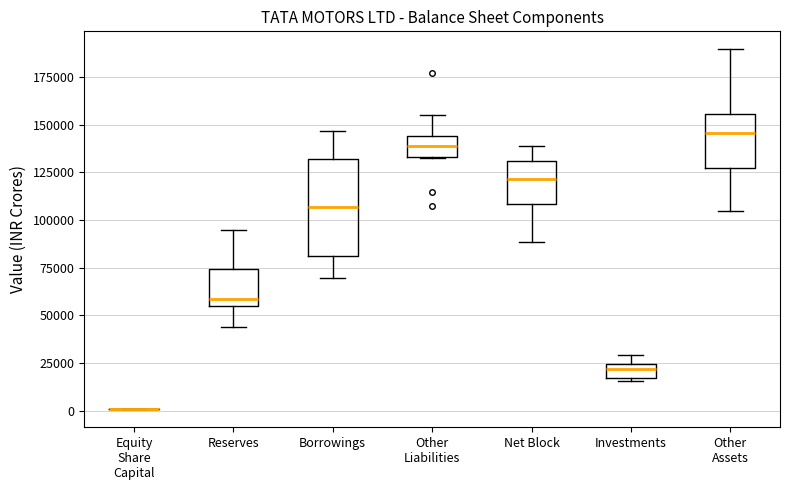

Comparing the boxes themselves (not the whiskers), which one is the tallest?

Borrowings